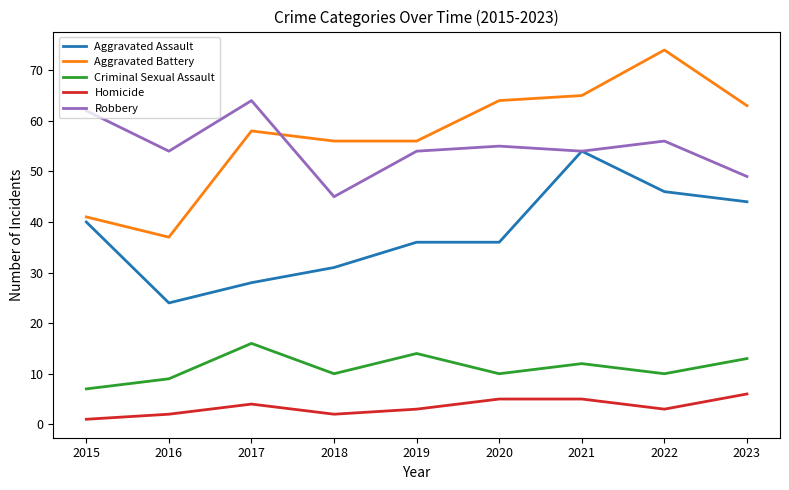

Which label corresponds to the largest value in the chart?

2022